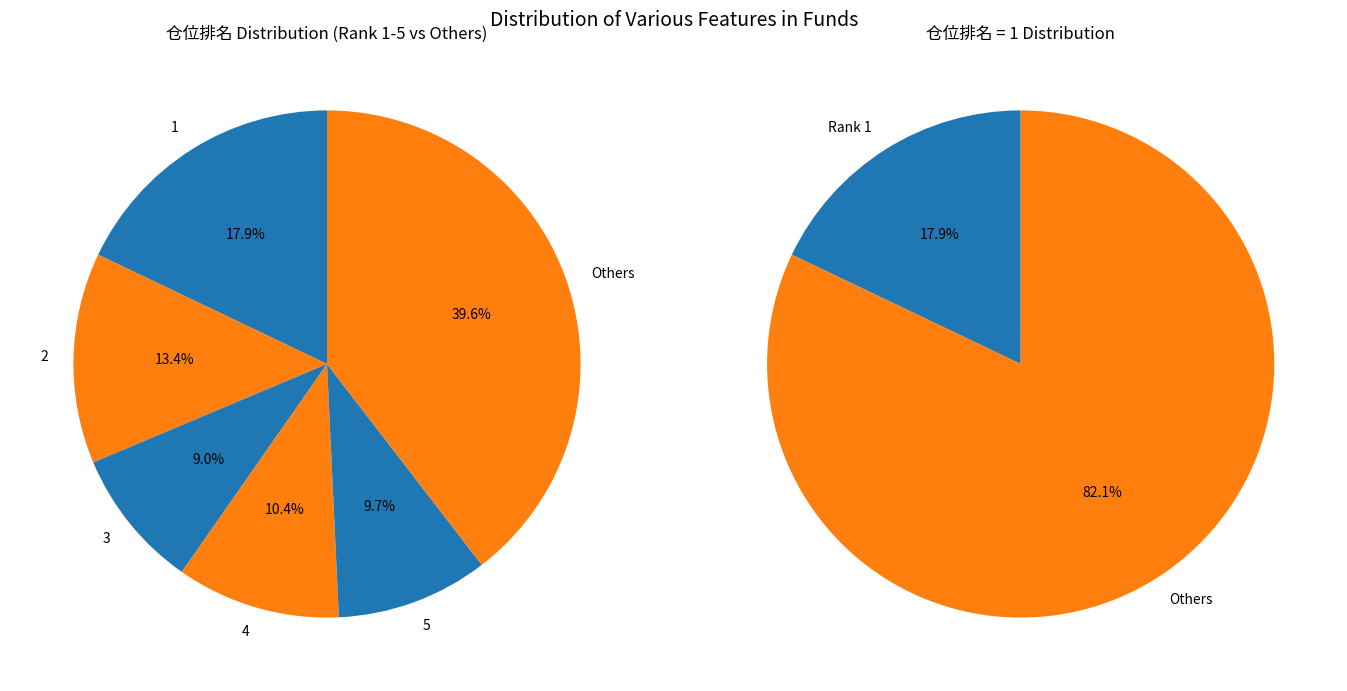

To the nearest percent, what is the difference between the 5 and 2 slice percentages?

4%